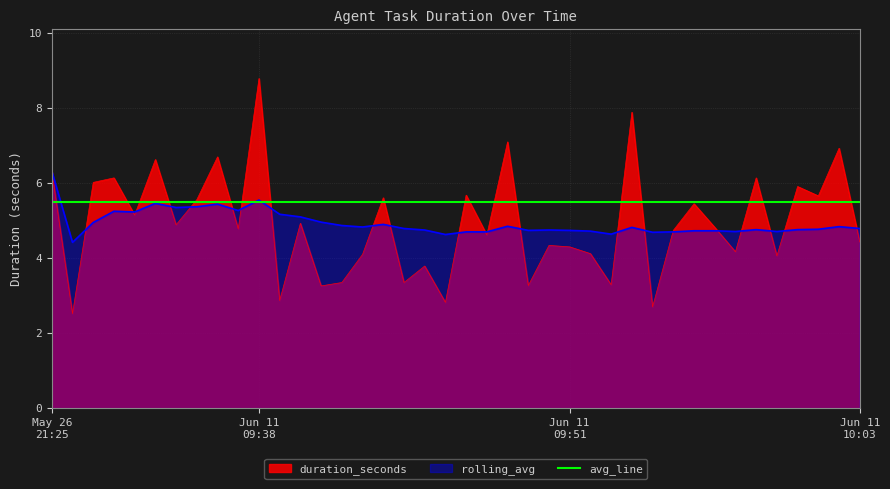

Rank the series by their maximum value, from highest to lowest.

duration_seconds, rolling_avg, avg_line